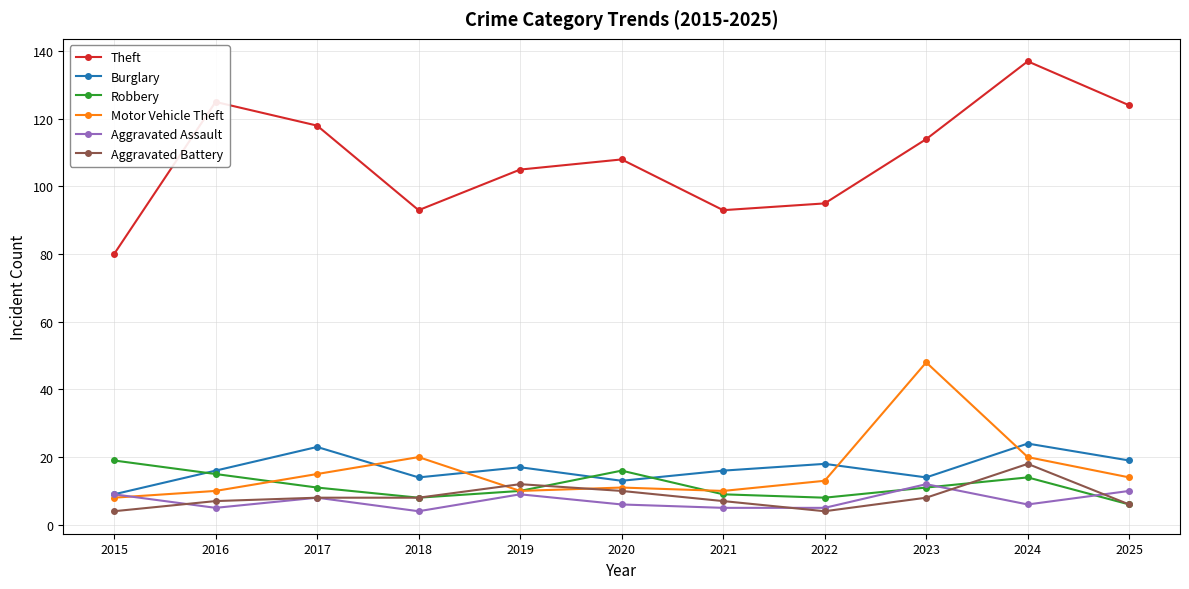

How many lines are shown in the chart?

6